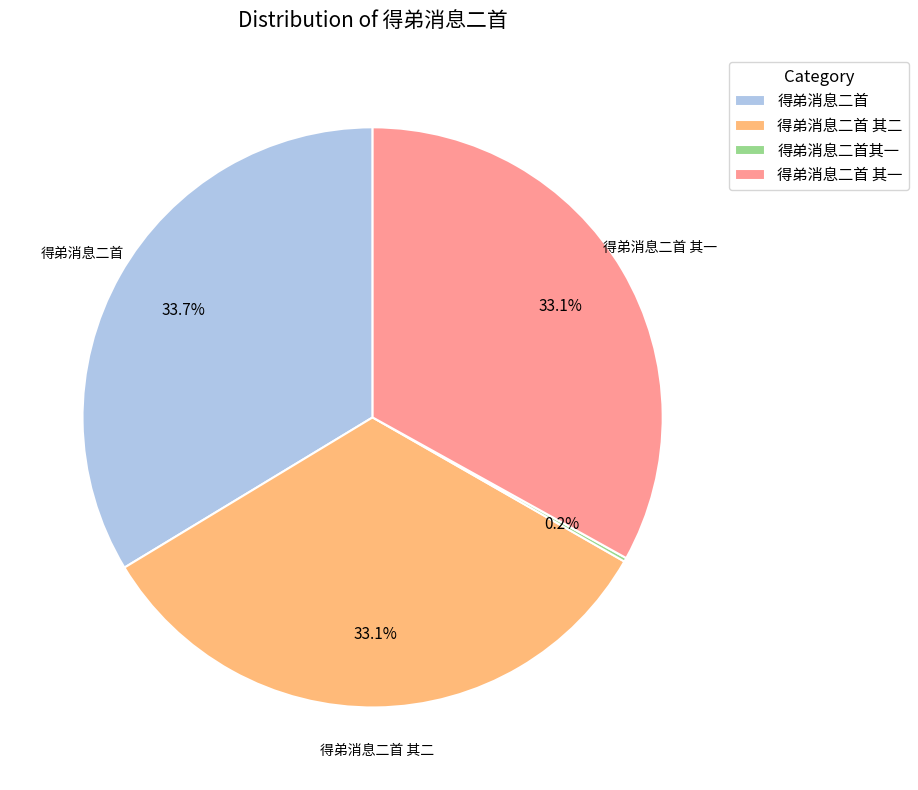

Does any single category account for the majority?

No